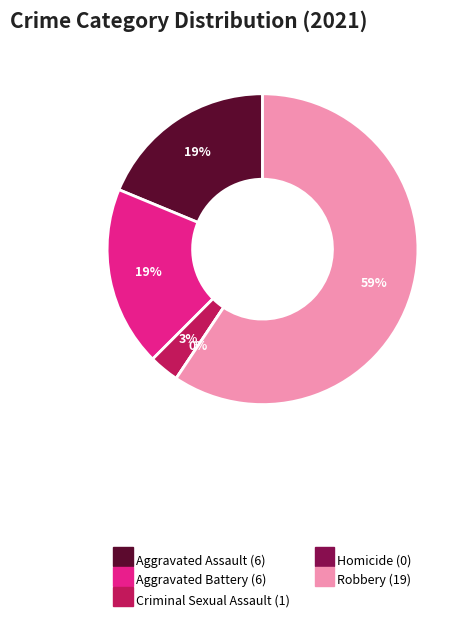

Is there a majority slice in this chart?

Yes